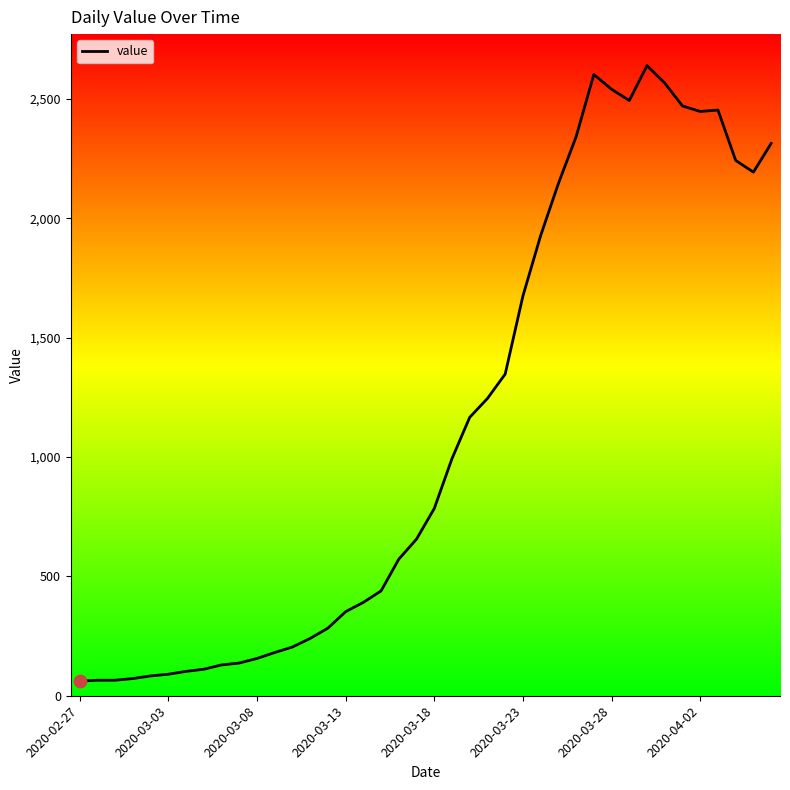

What is the minimum value shown in the chart?

61